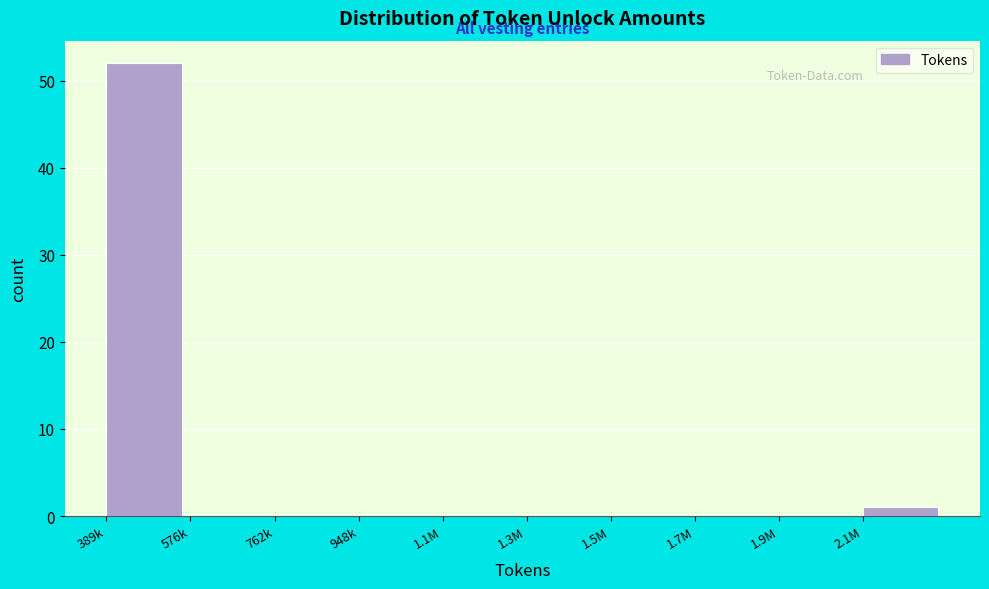

Reading right to left, extract all data points from this chart.

2.1M=1	1.9M=0	1.7M=0	1.5M=0	1.3M=0	1.1M=0	948k=0	762k=0	576k=0	389k=52